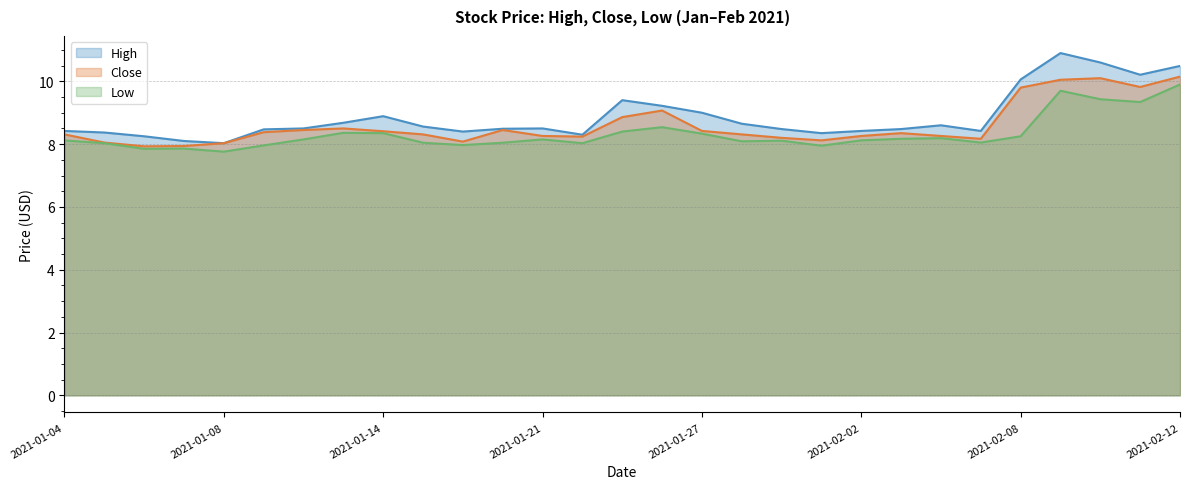

What is the spread (max minus min) of values at 2021-02-04?

0.4